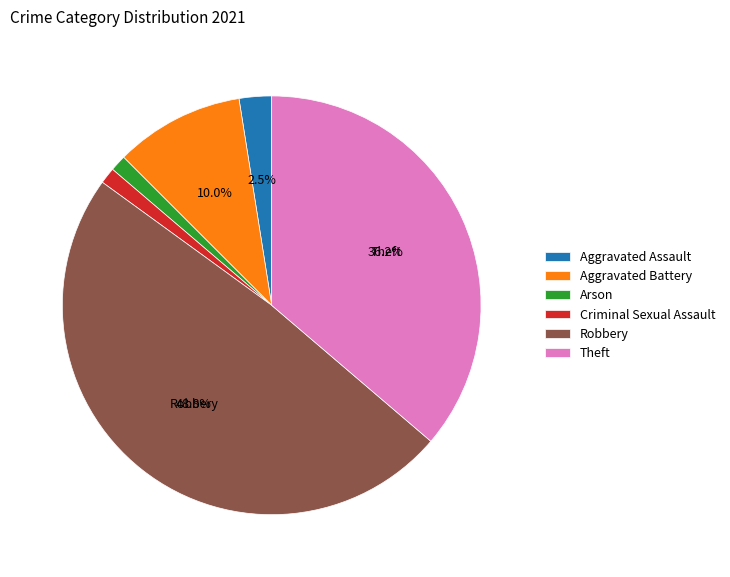

What portion of the pie excludes Aggravated Assault?

97.5%